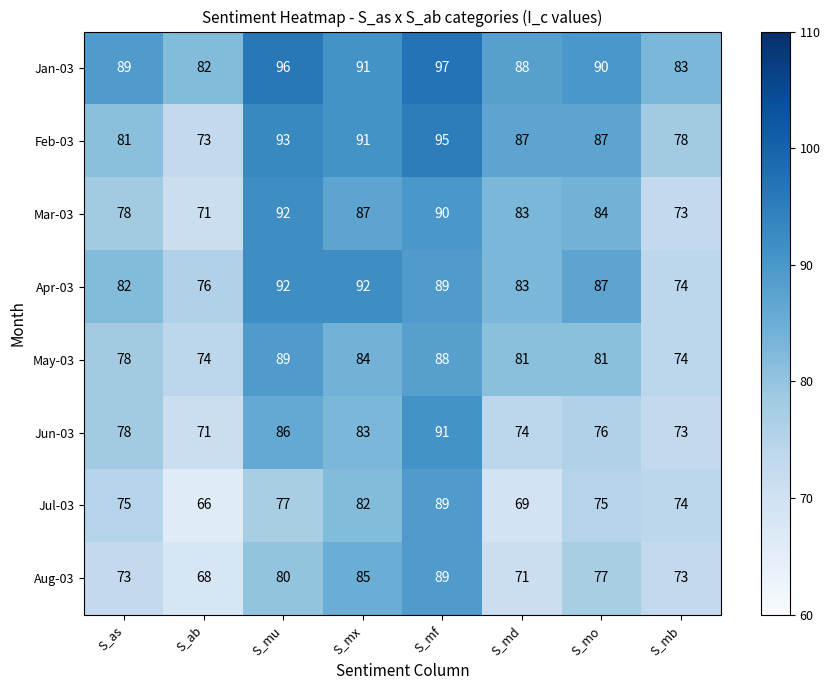

How many distinct data groups are displayed?

8